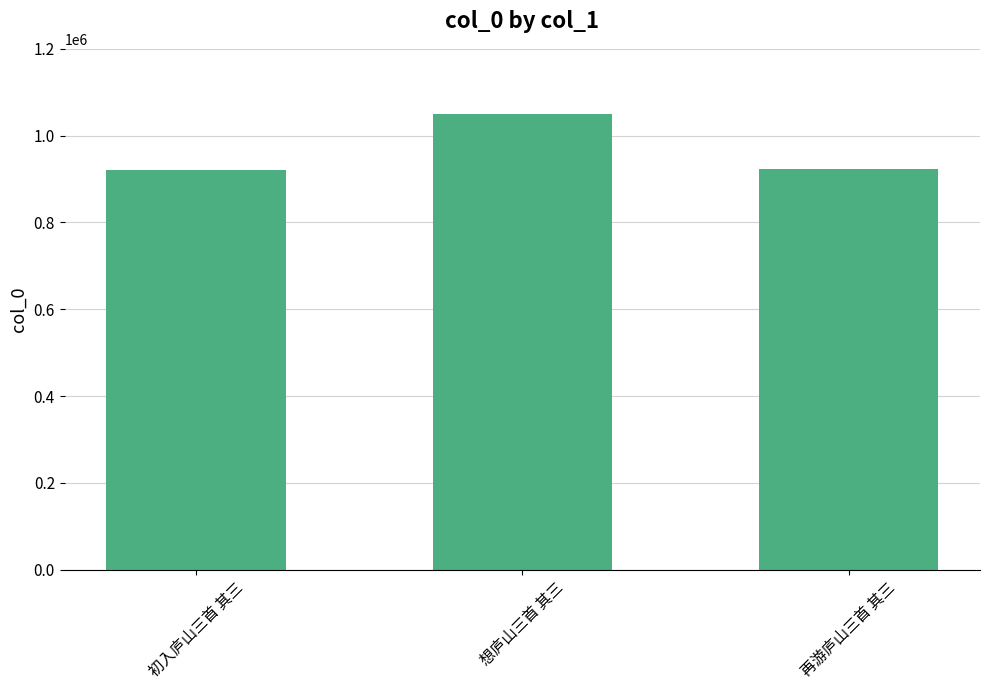

Which has a higher value, 再游庐山三首 其三 or 想庐山三首 其三?

想庐山三首 其三